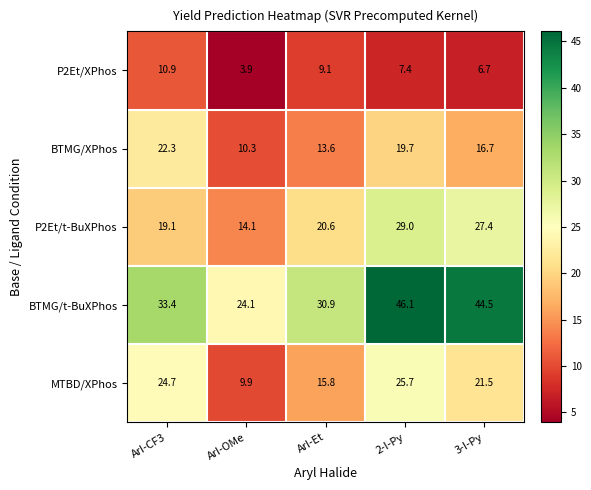

List the series in order of their peak value, lowest first.

P2Et/XPhos, BTMG/XPhos, MTBD/XPhos, P2Et/t-BuXPhos, BTMG/t-BuXPhos